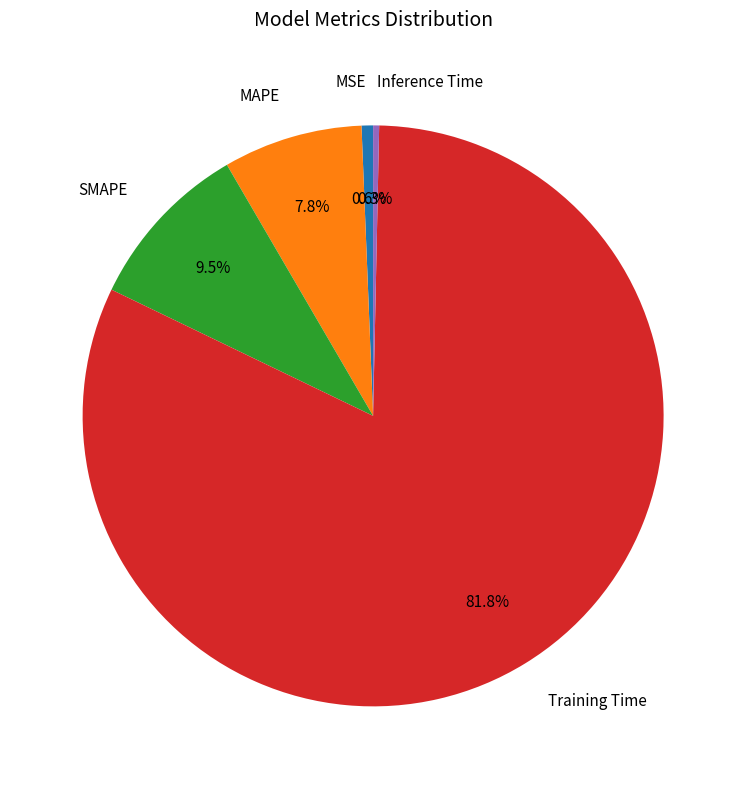

The MAPE slice represents 1% of the pie. True or false?

False